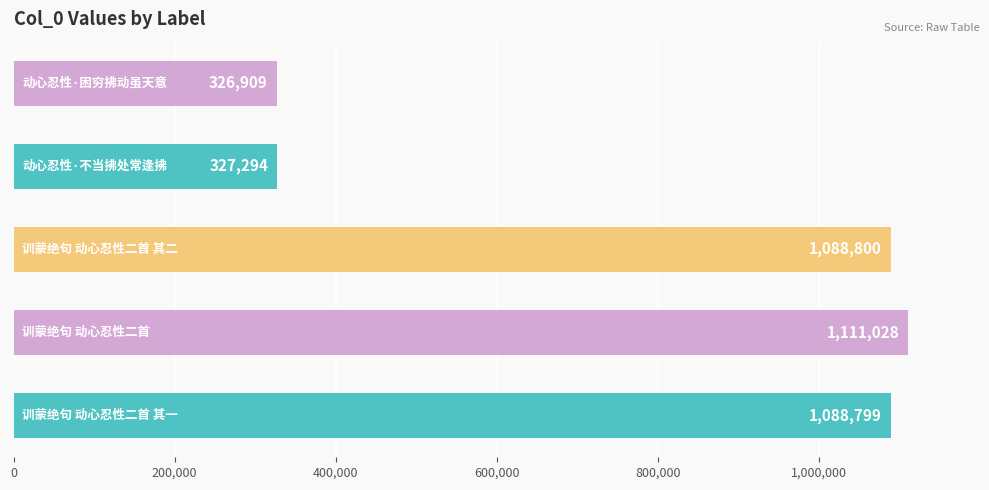

How many series are shown in this chart?

1